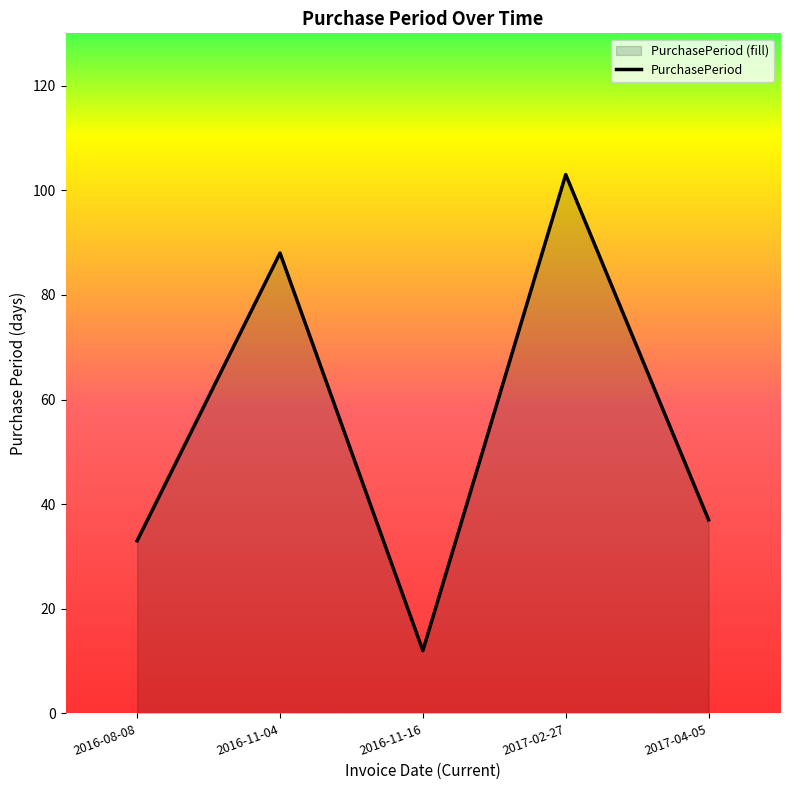

What is the label of the 5th point from the left?

2017-04-05